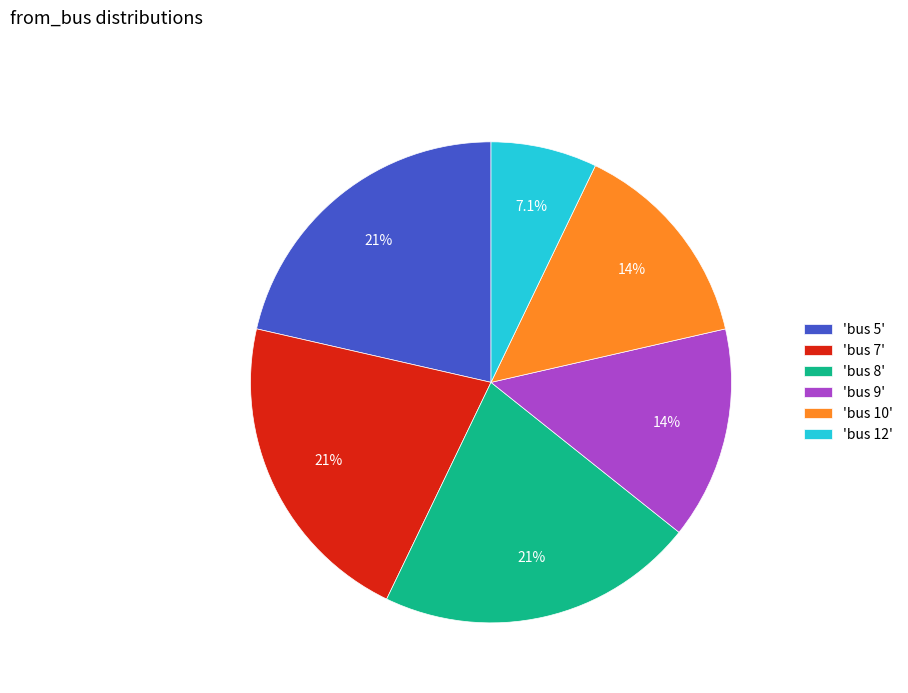

Combined, what portion of the pie is 'bus 9' and 'bus 10'?

28.6%